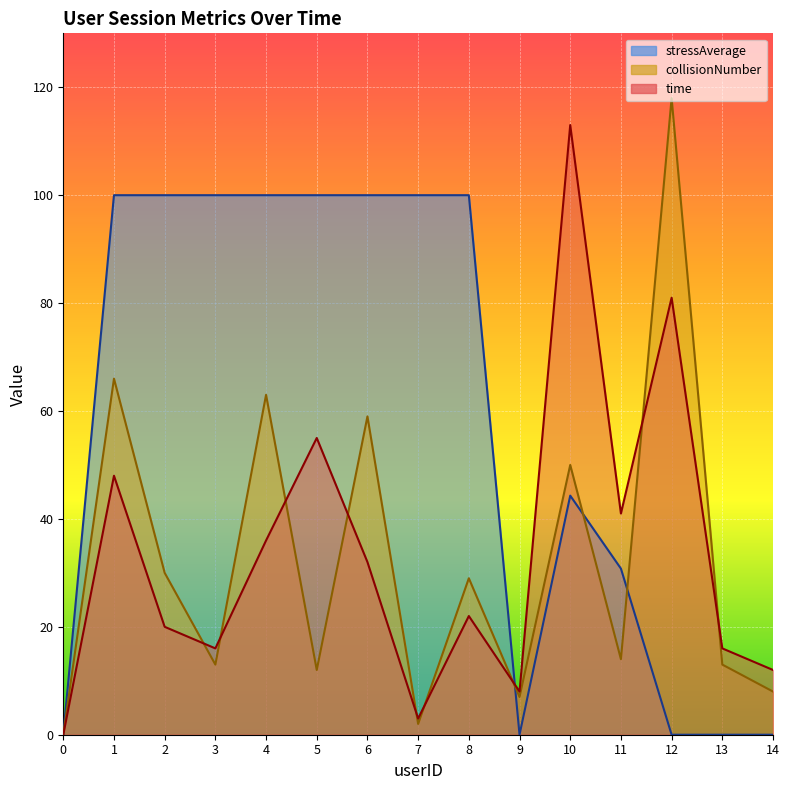

What is the difference between the time values at 10 and 0?

113.0